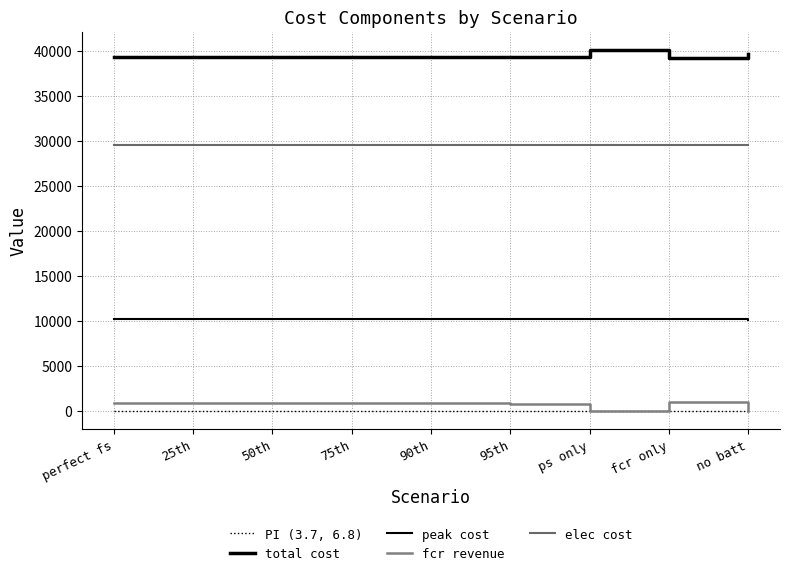

Does the chart have visible grid lines?

Yes